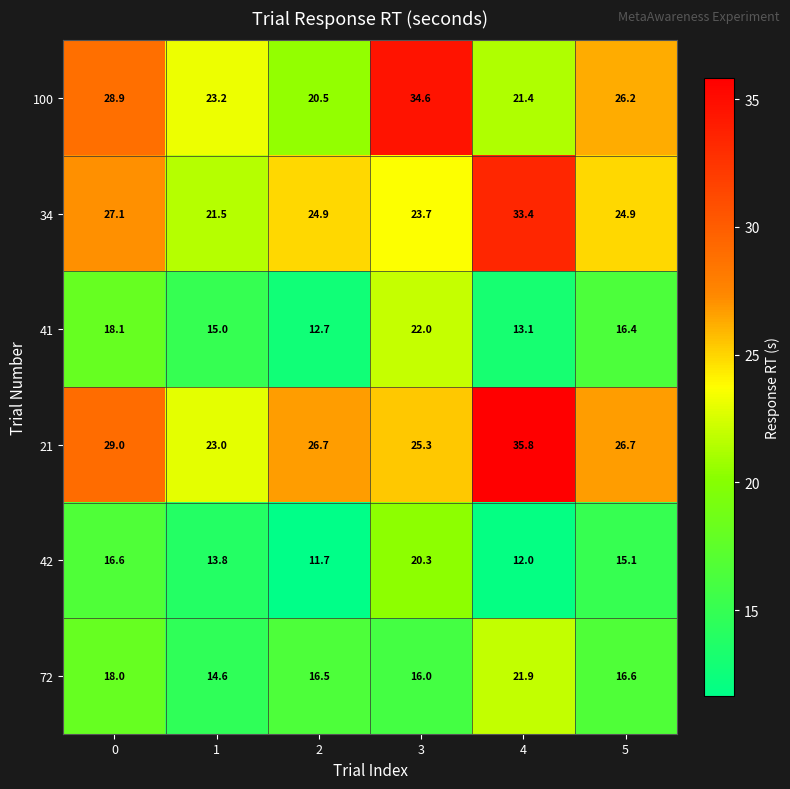

What is the spread (max minus min) of values at 1?

9.4